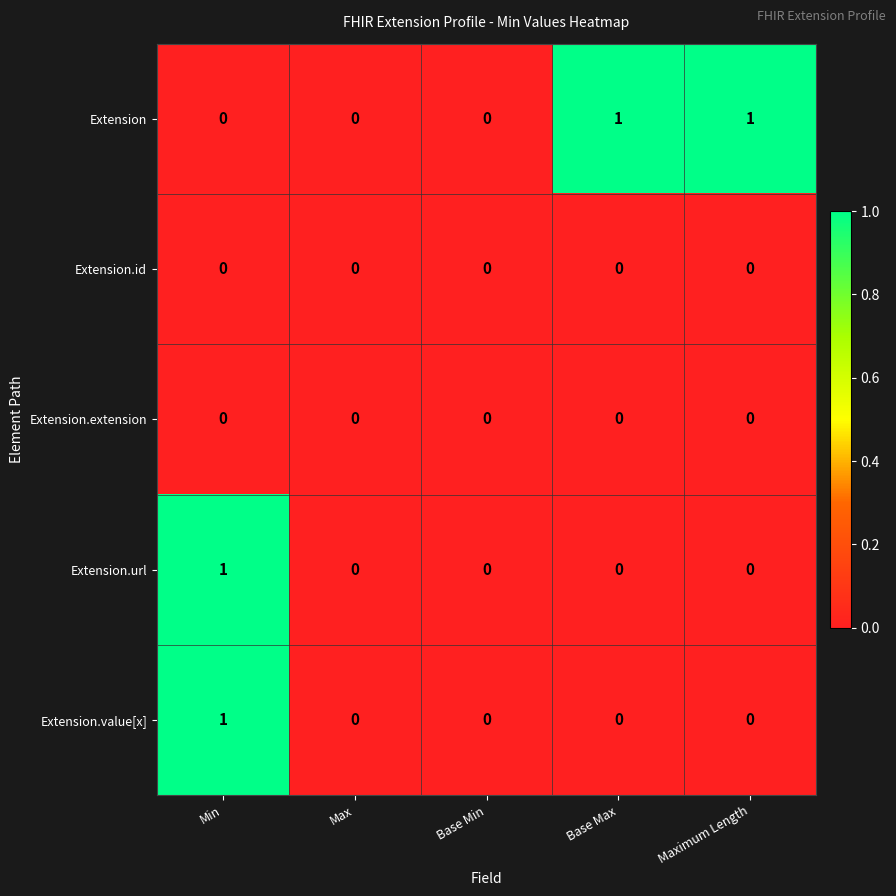

At which label does Extension.url reach its peak?

Min